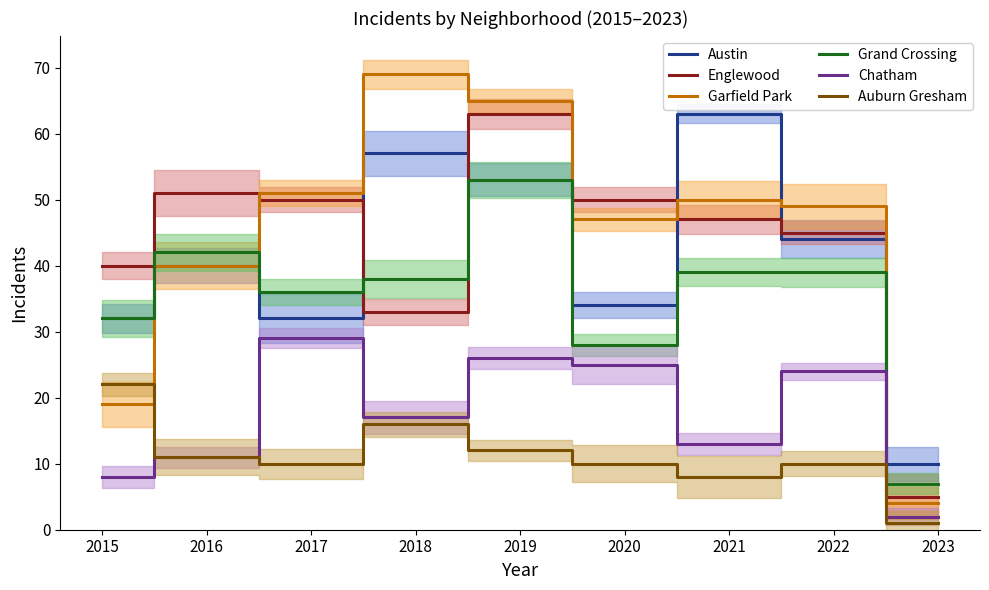

The Austin series shows 79 at 2018. True or false?

False